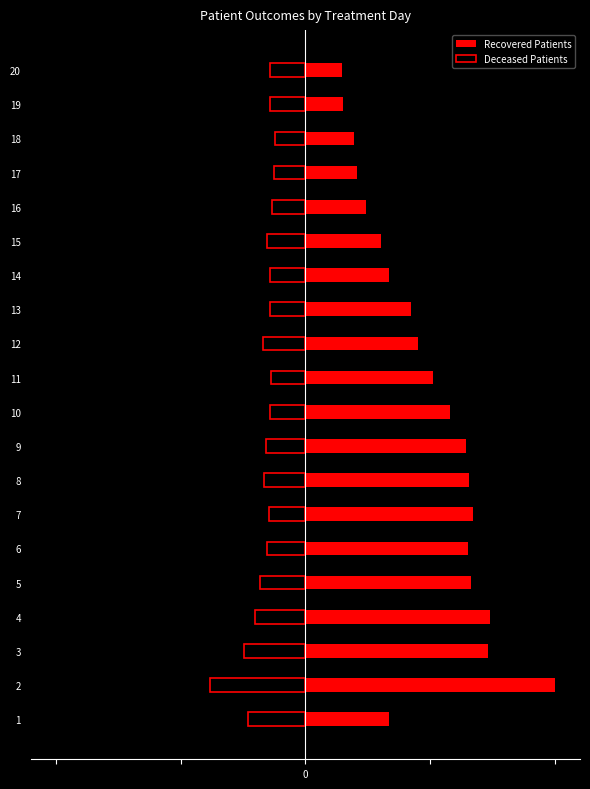

At how many categories does at least one series exceed 0?

20